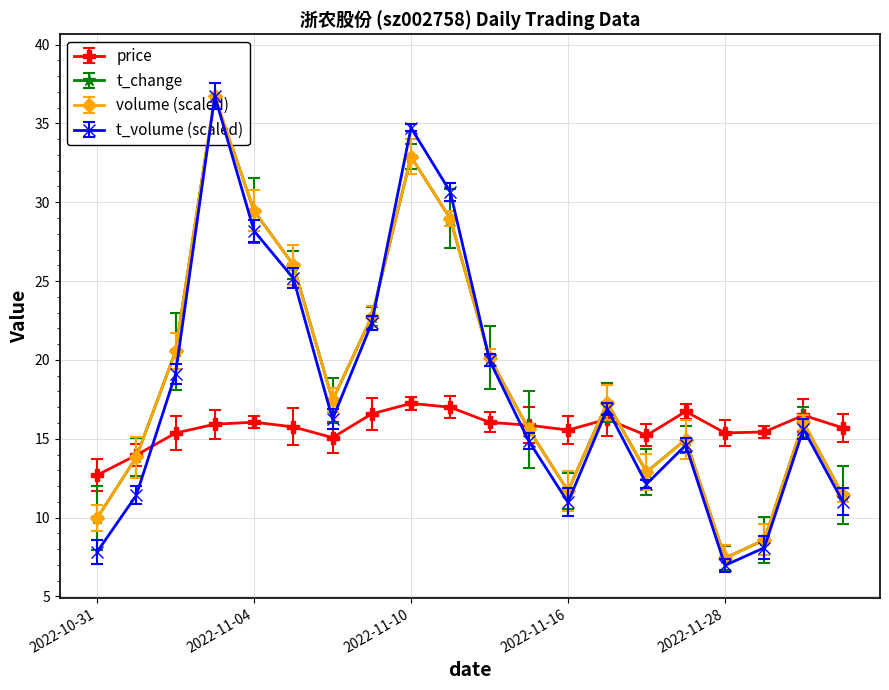

What is the average value of the t_change series?

18.7